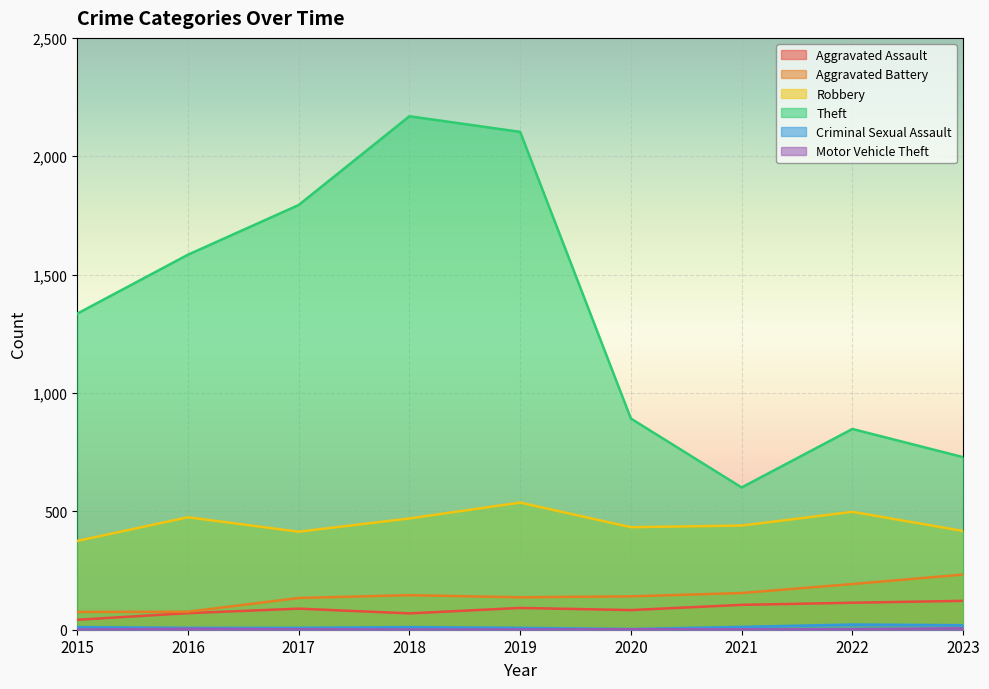

Does the chart display data point markers on the line(s)?

No